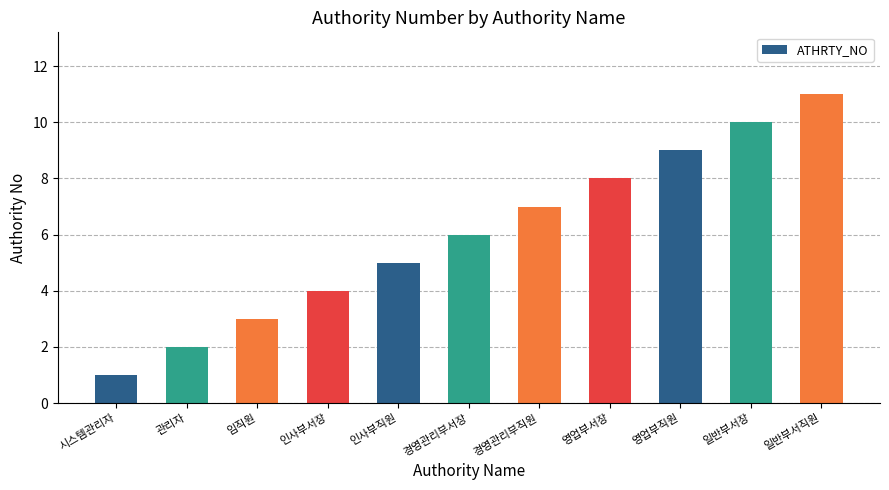

What is the label of the 10th bar from the right?

관리자